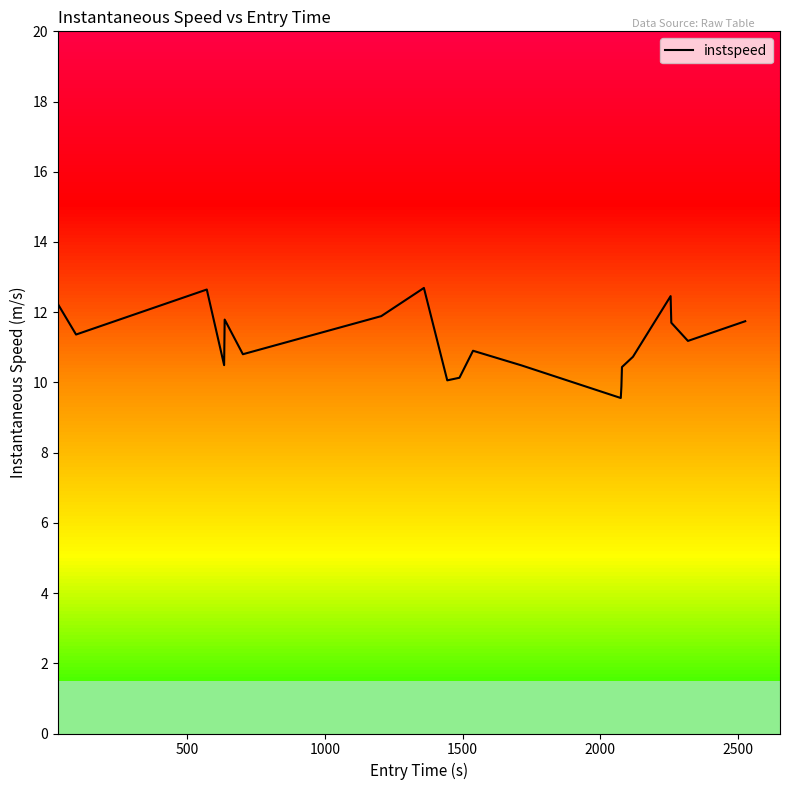

What is the minimum value shown in the chart?

9.6